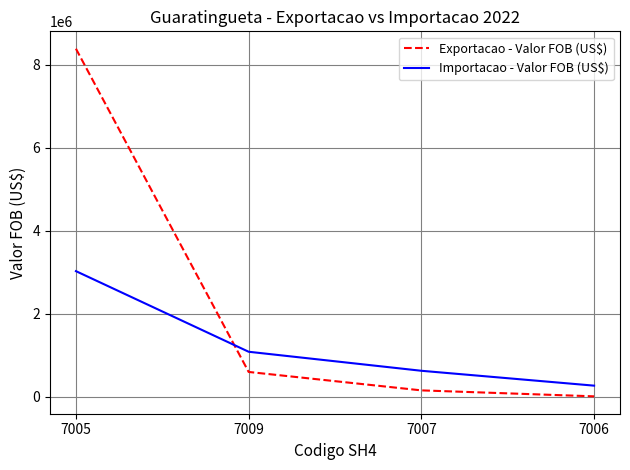

What is the sum of all Importacao - Valor FOB (US$) values?

4985345